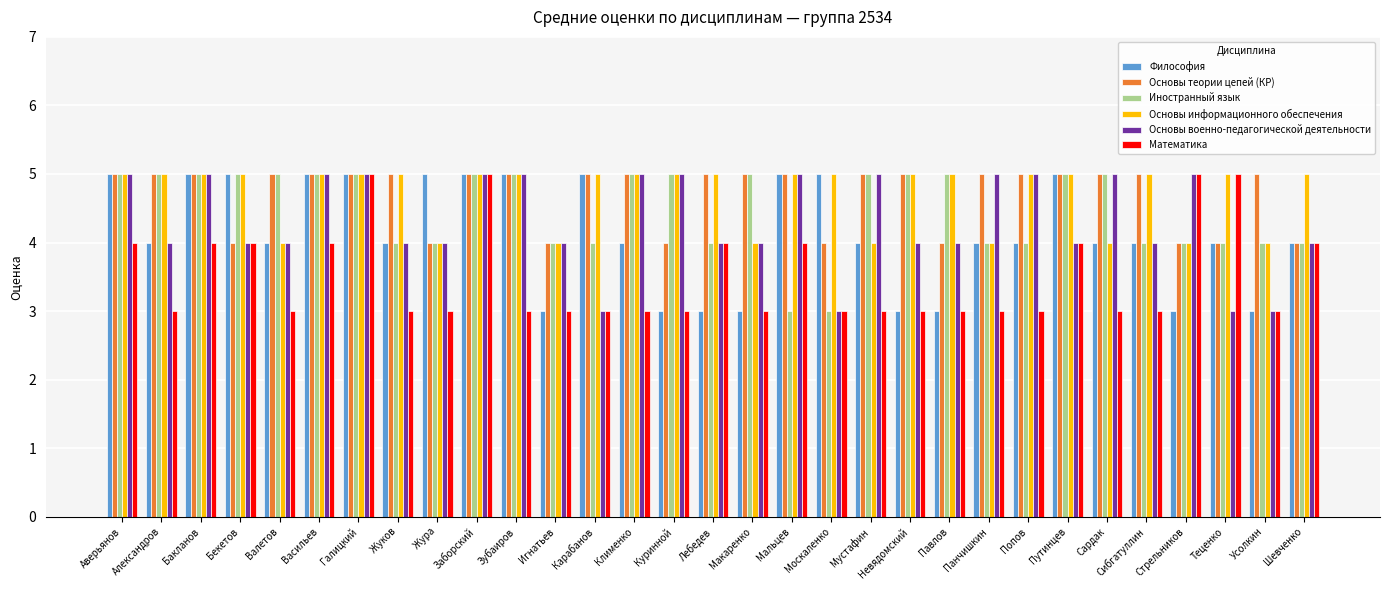

What position from the right is Зубаиров?

21